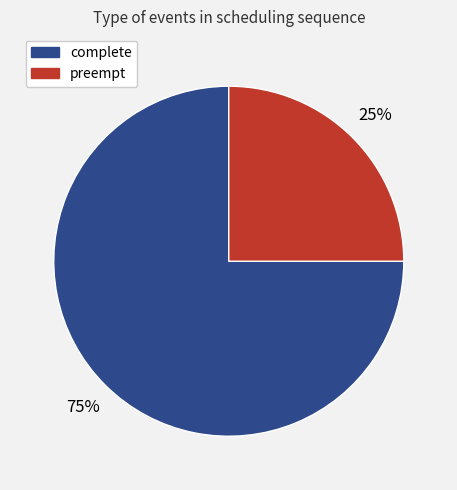

True or false: complete accounts for 84% of the total.

False